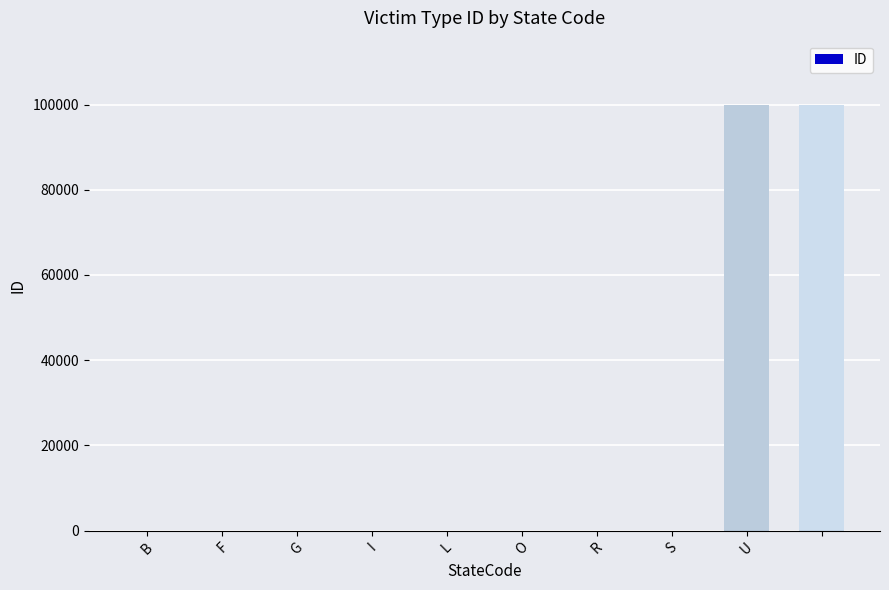

What is the maximum value shown in the chart?

99999